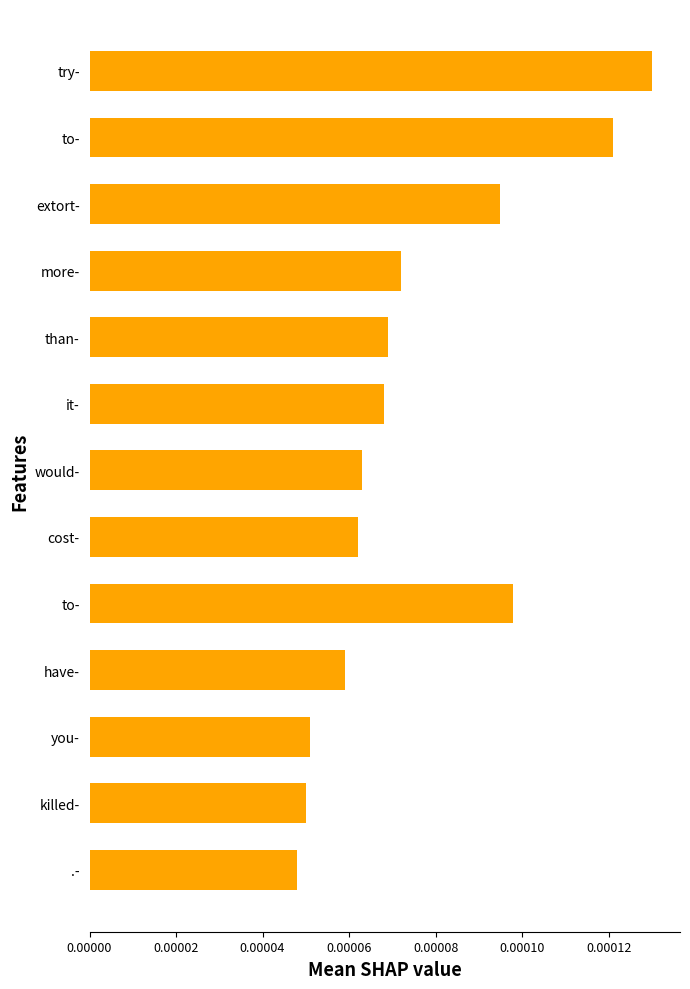

Count the number of data series in this chart.

1